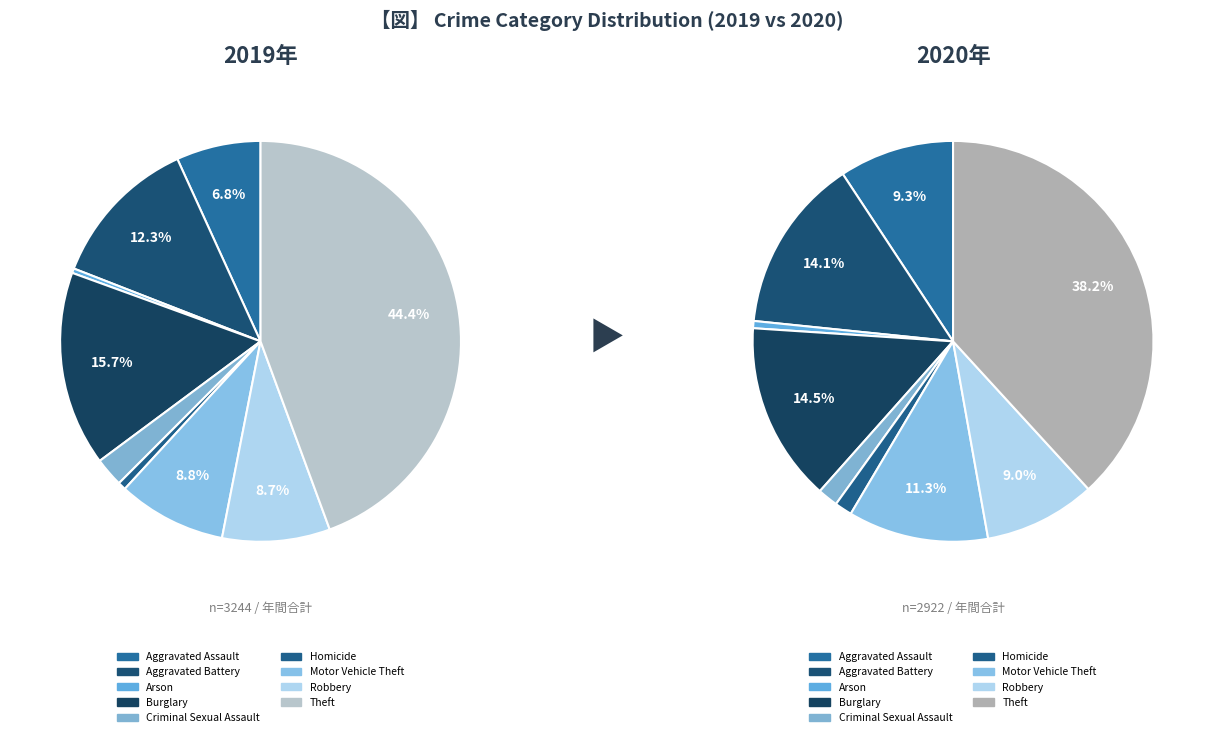

Is it true that values_2019 is 9% of the pie?

True